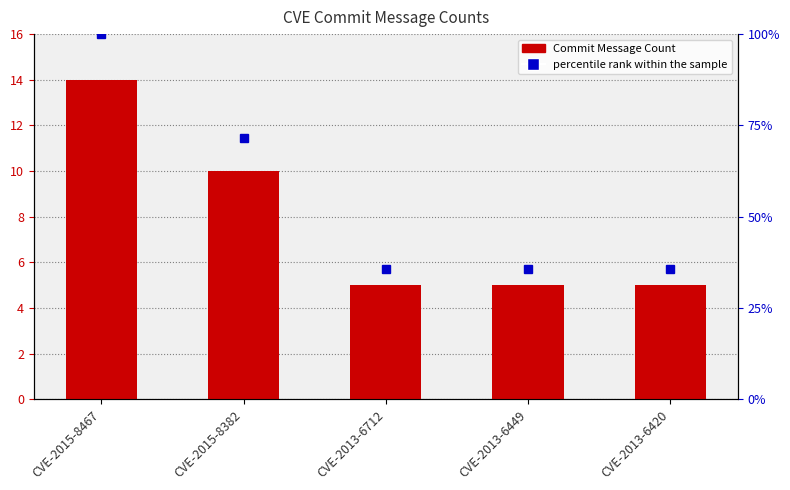

The Commit Message Count series shows 2.6 at CVE-2013-6449. True or false?

False